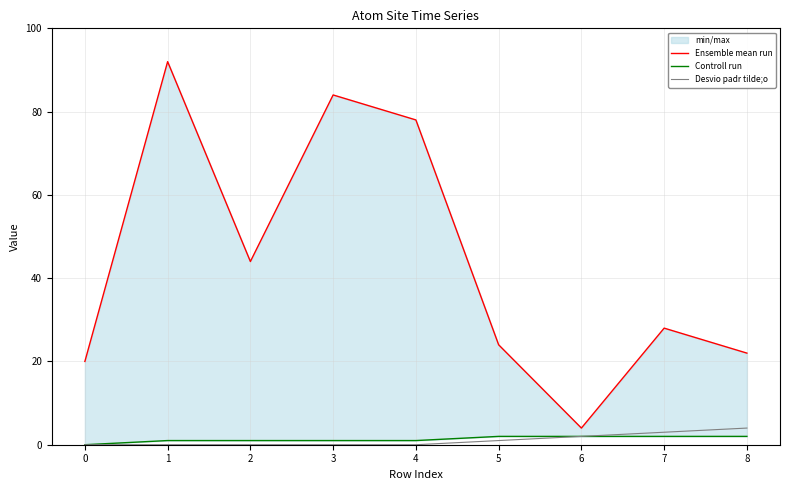

What is the difference between the Desvio padr tilde;o values at 6 and 2?

2